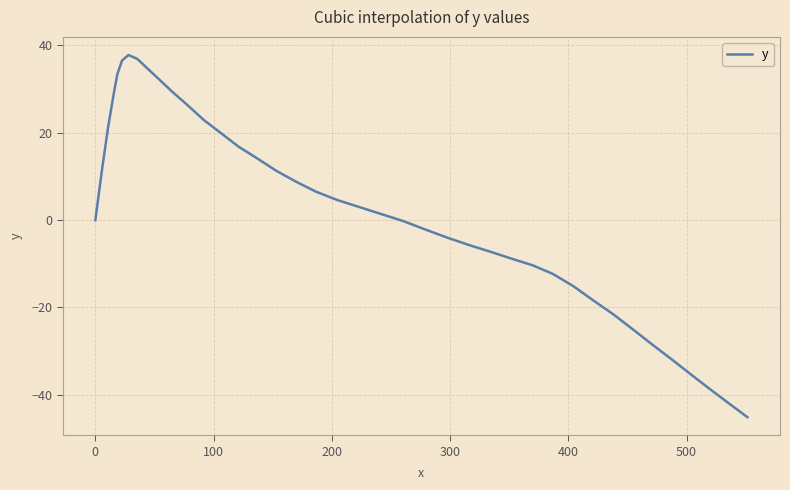

What is the maximum value shown in the chart?

37.8